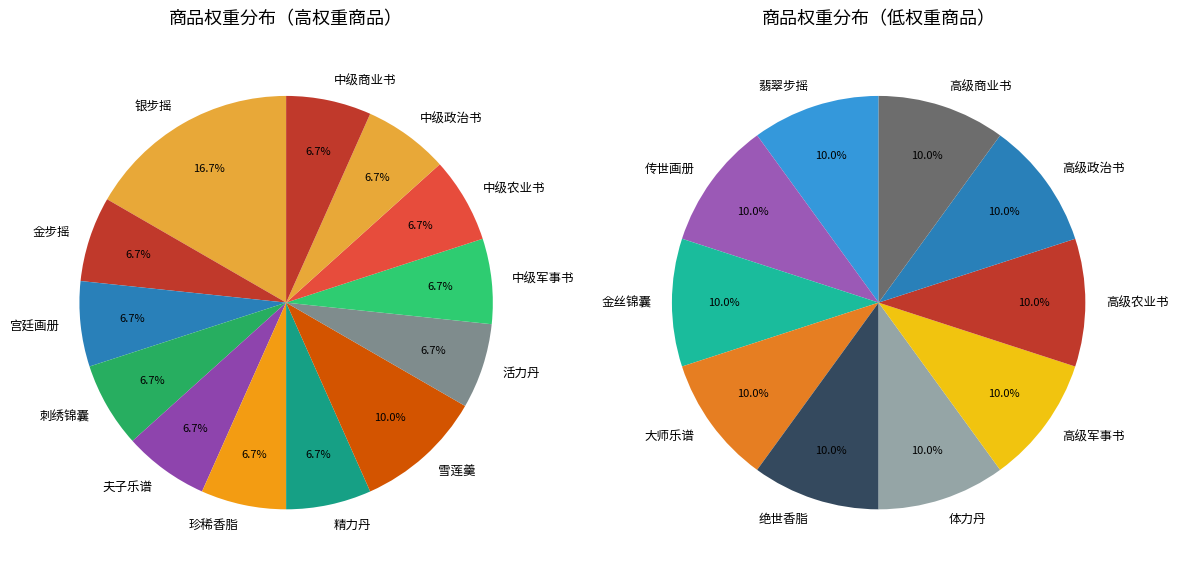

What is the largest slice in the pie chart?

银步摇